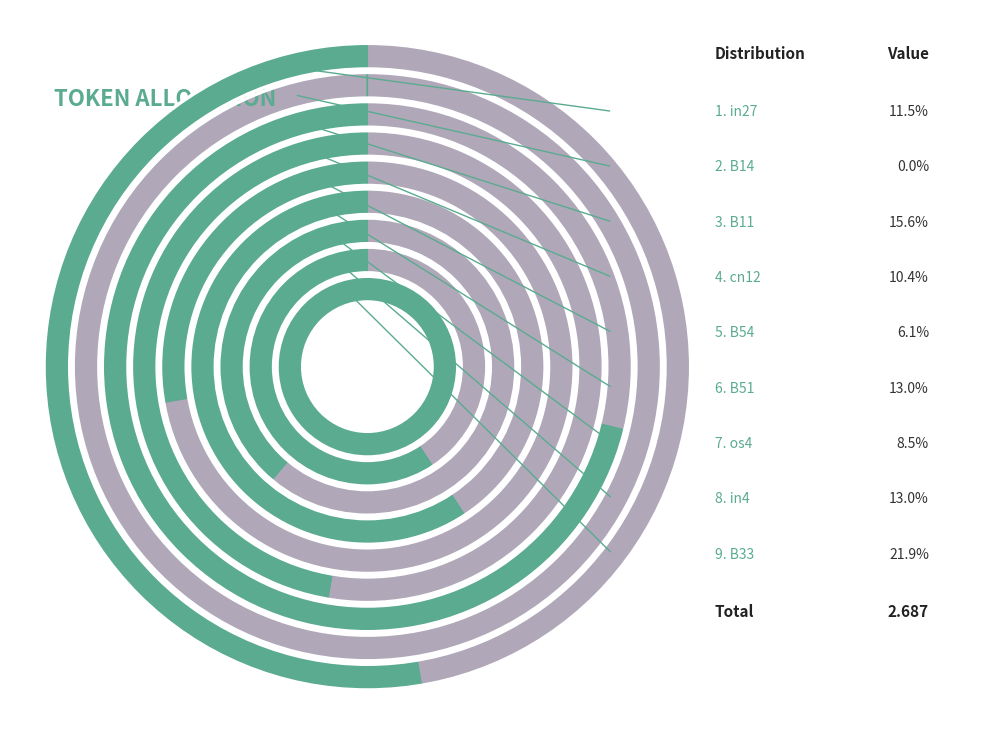

To the nearest percent, what is the difference between the os4 and cn12 slice percentages?

2%